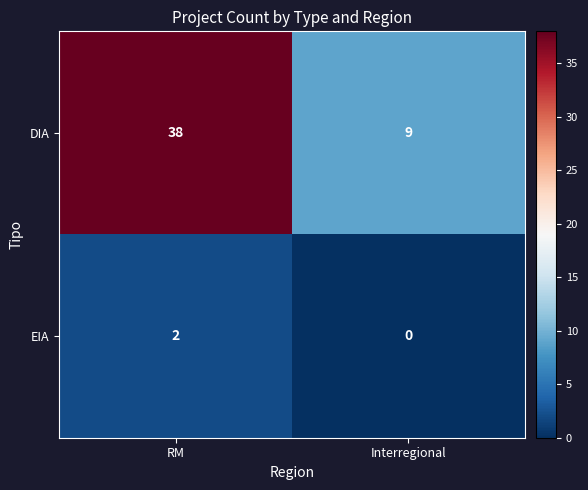

What is the sum of all DIA values?

47